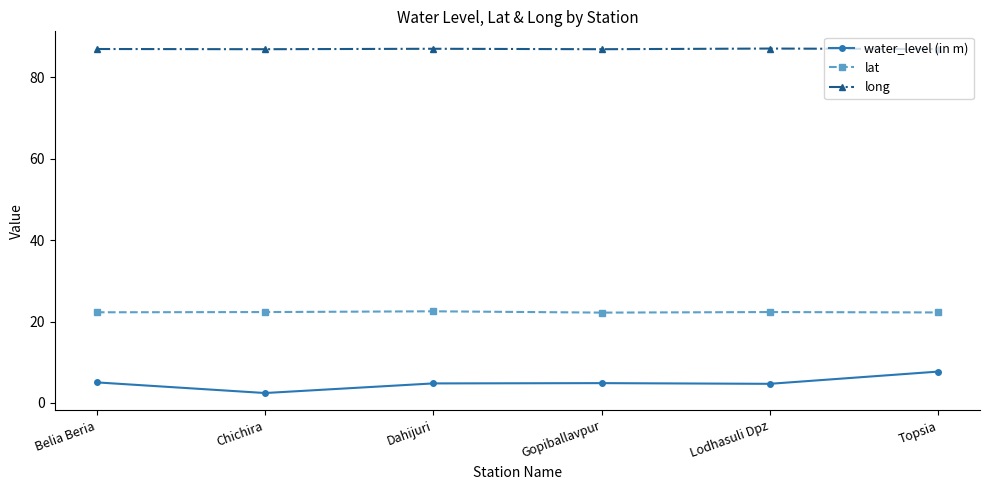

What is the lowest value of the long series?

86.9